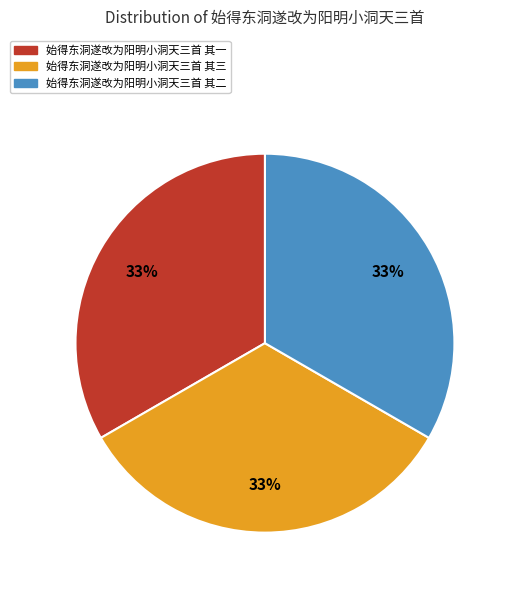

To the nearest percent, what percentage of the pie is 始得东洞遂改为阳明小洞天三首 其三?

33%